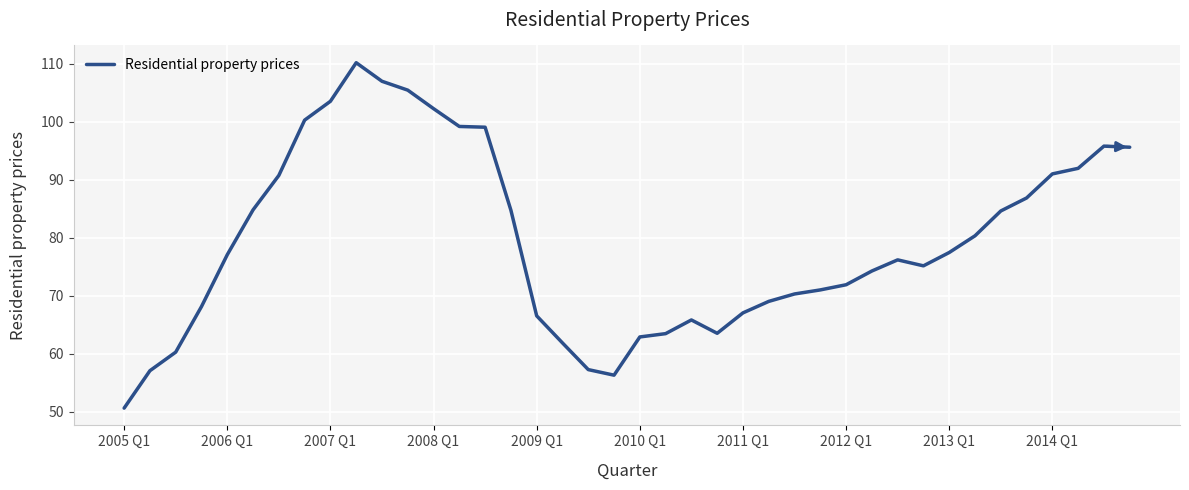

What is the greatest value displayed?

110.2